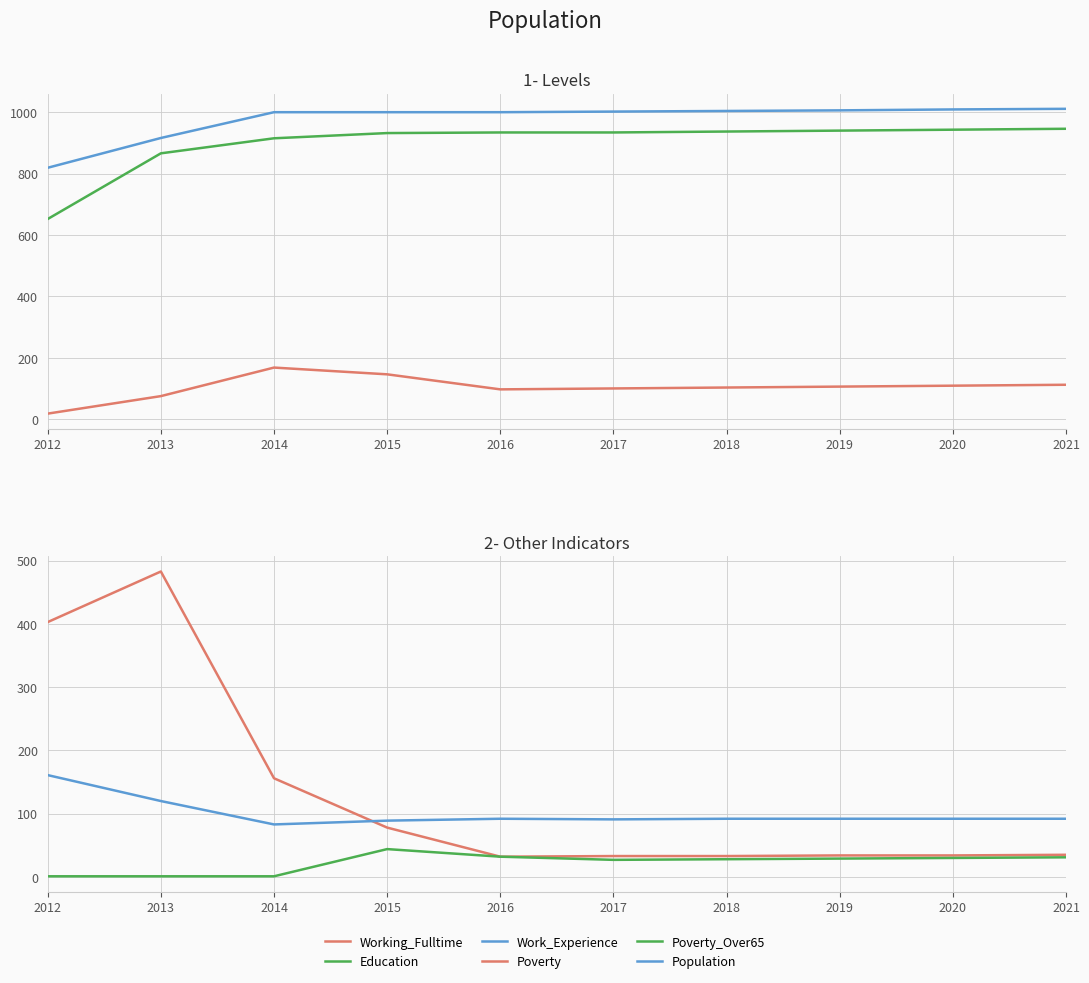

True or false: Working_Fulltime has a value of 129 at 2013.

False